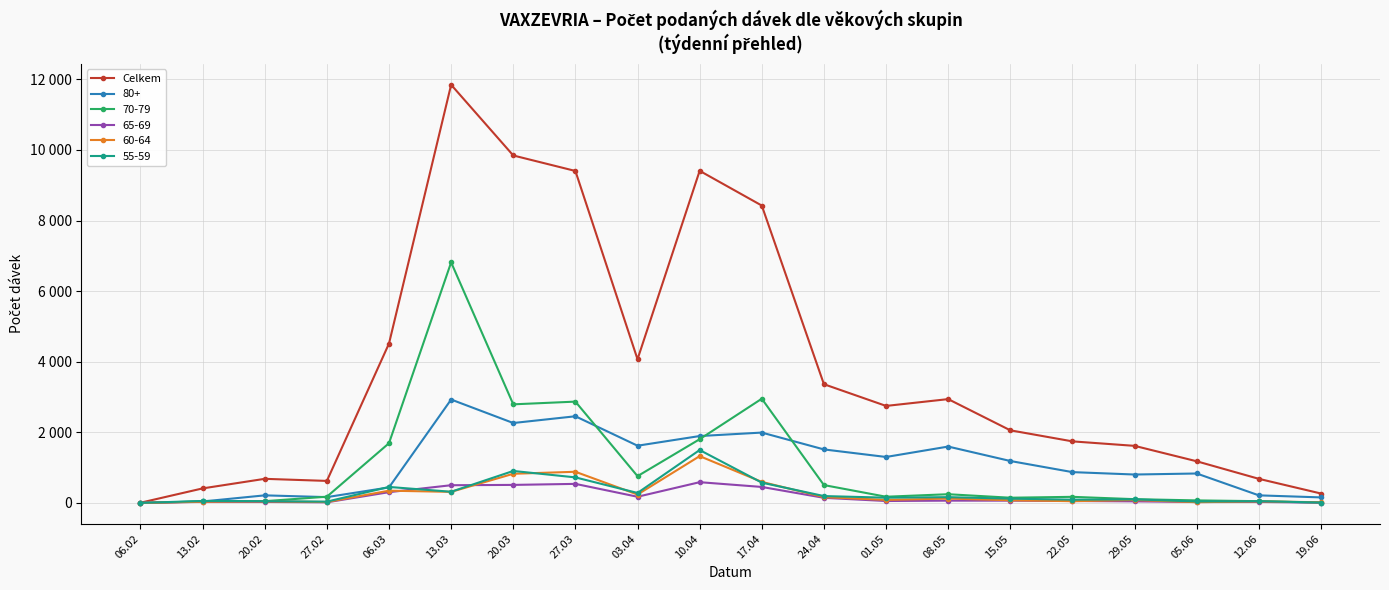

What are all the series names shown in the legend?

Celkem, 80+, 70-79, 65-69, 60-64, 55-59